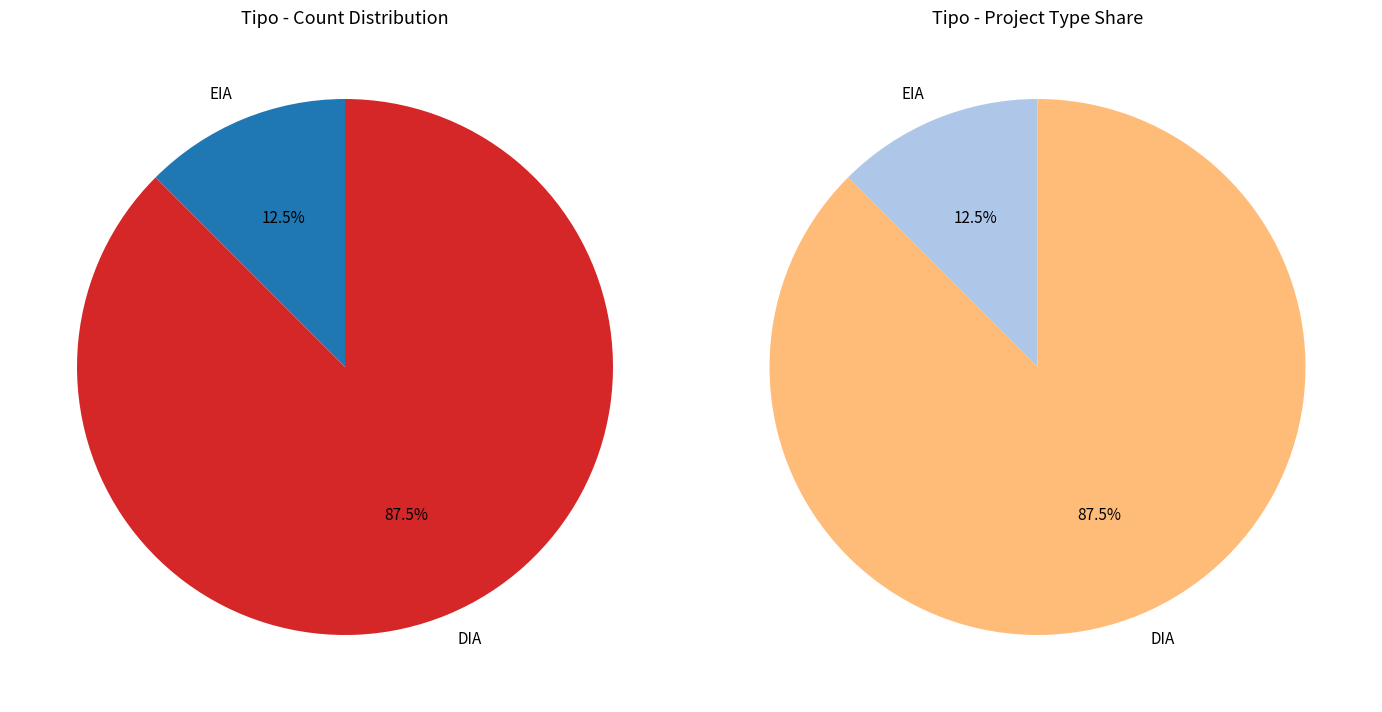

Rank the categories by value from highest to lowest.

DIA, EIA